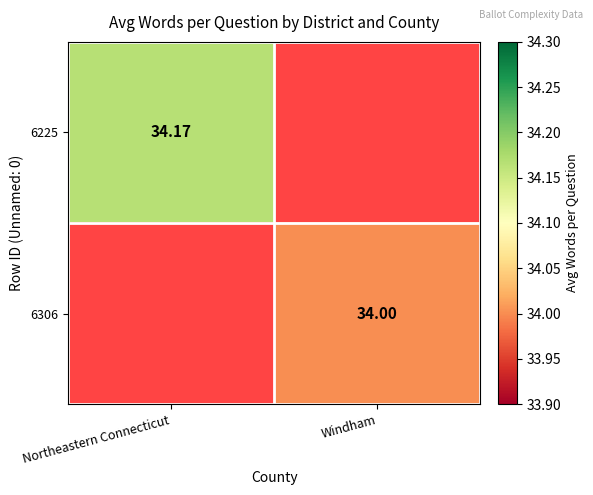

Is the value of 6306 at Windham greater than the value of 6225 at Northeastern Connecticut?

No